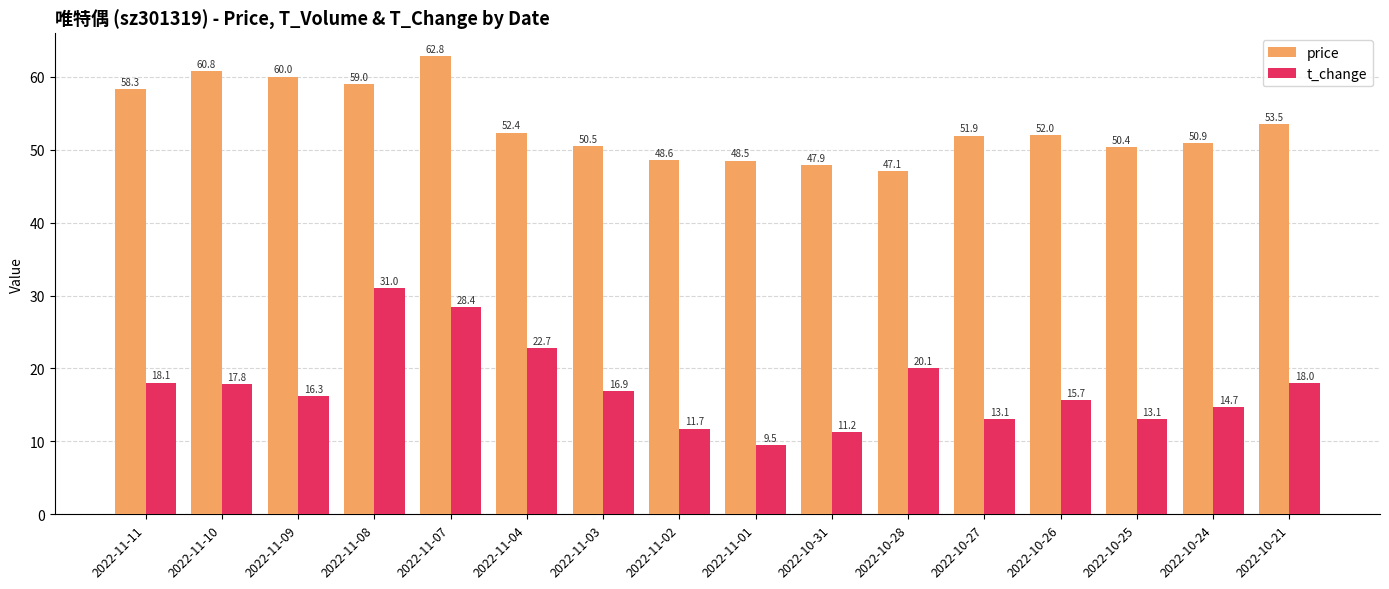

Rank the series by their maximum value, from lowest to highest.

t_change, price